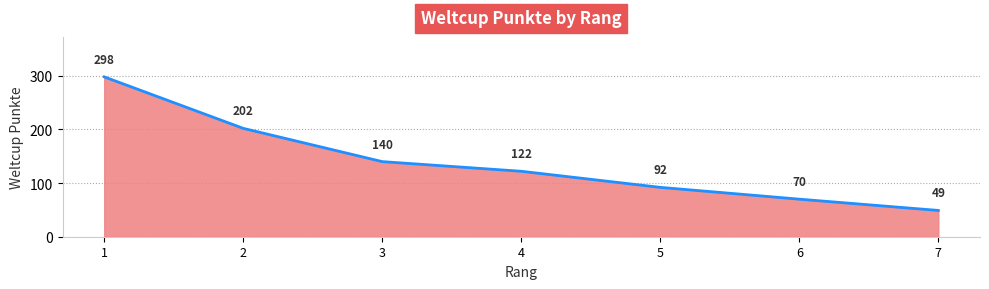

List the labels in order of value, largest first.

1, 2, 3, 4, 5, 6, 7